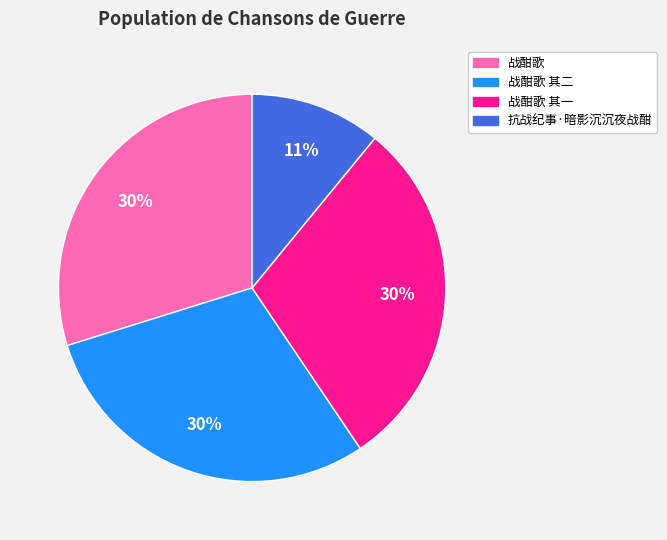

Do 抗战纪事·暗影沉沉夜战酣 and 战酣歌 其二 together represent more than half of the pie?

No